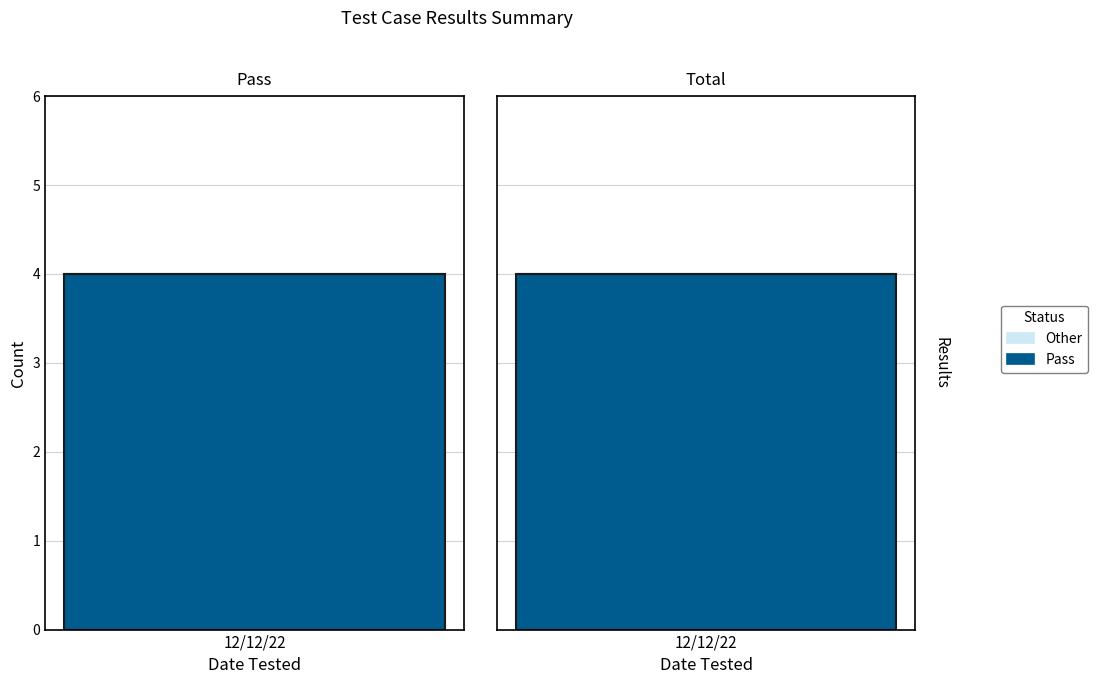

The value of Pass at Pass is 4. True or false?

True